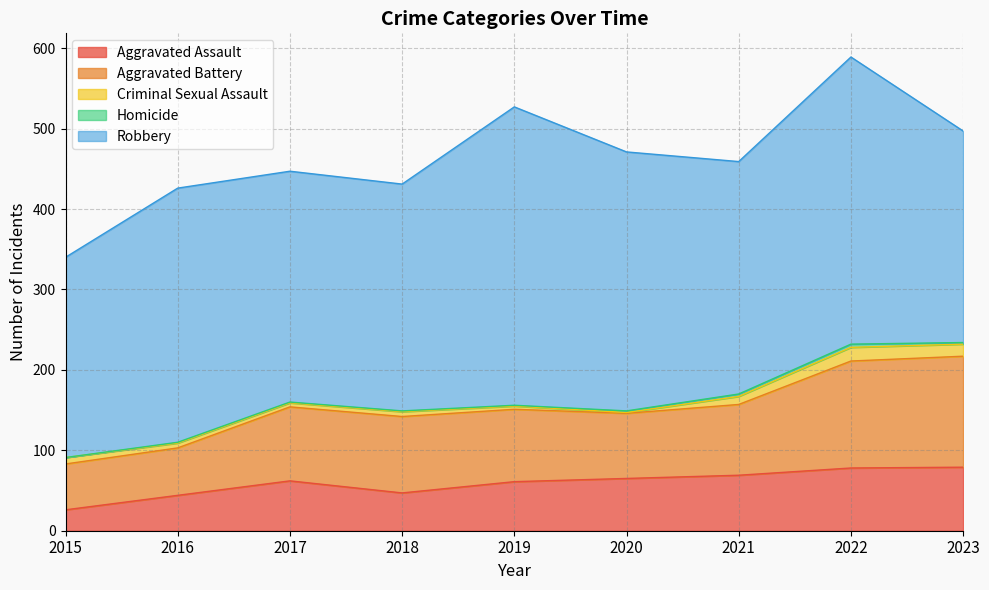

Is it true that Criminal Sexual Assault equals 0 at 2020?

False